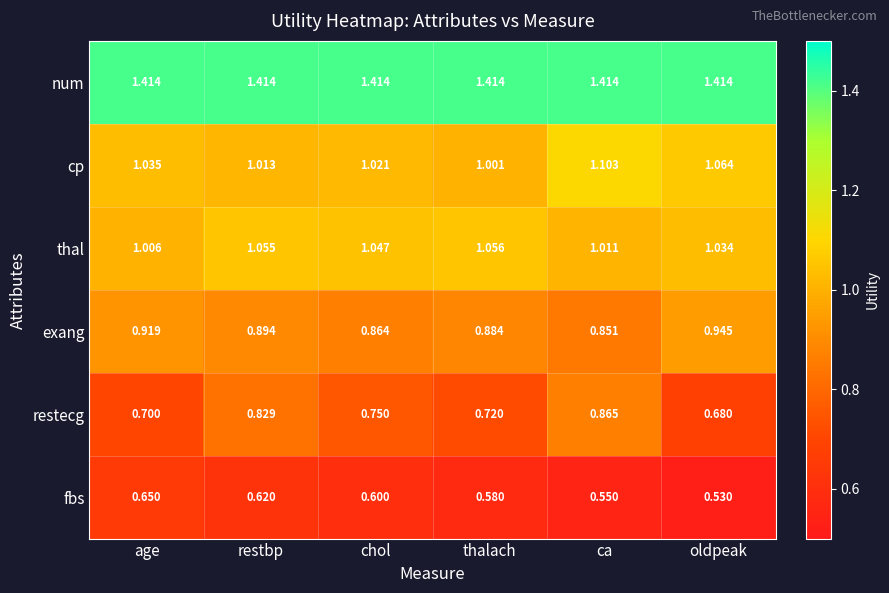

Which series has the widest spread of values?

restecg